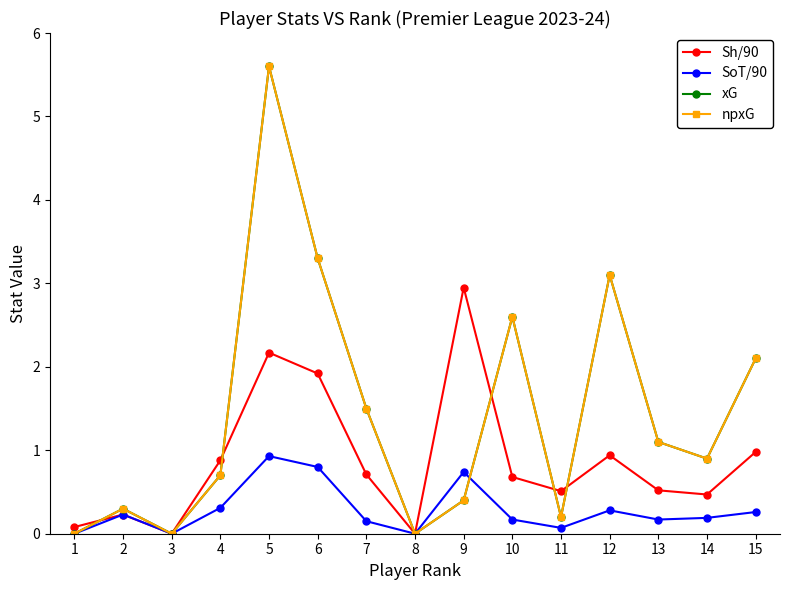

Does the chart have visible grid lines?

No